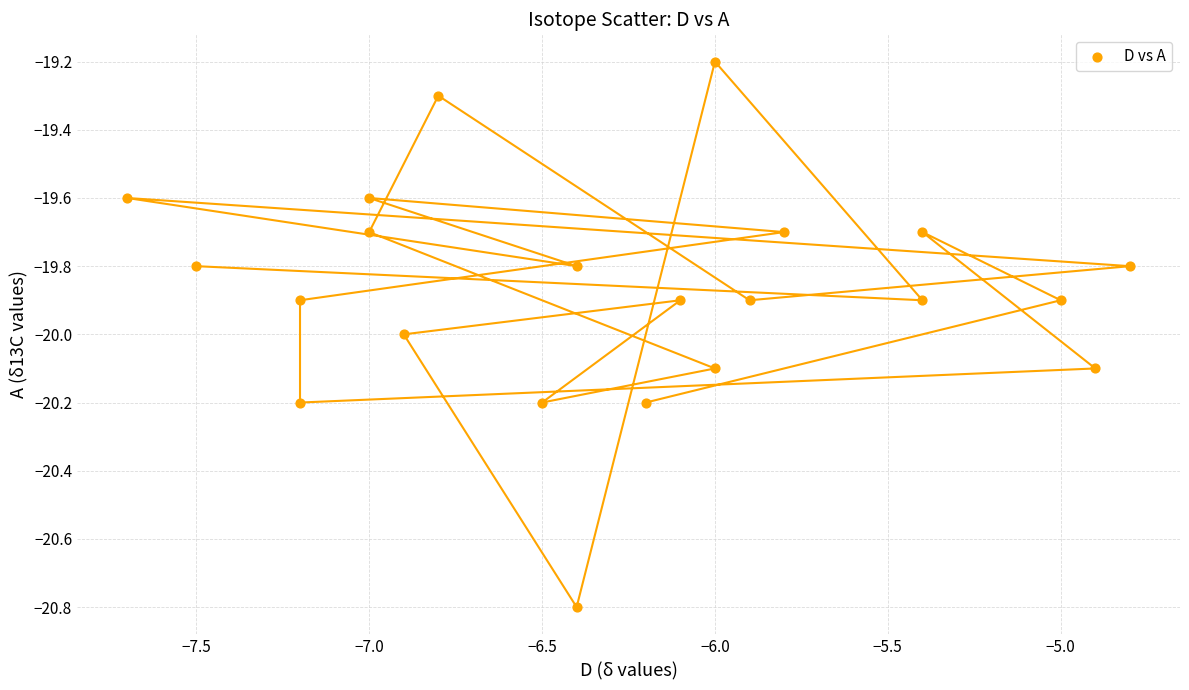

What is the range of X values (max minus min)?

2.9